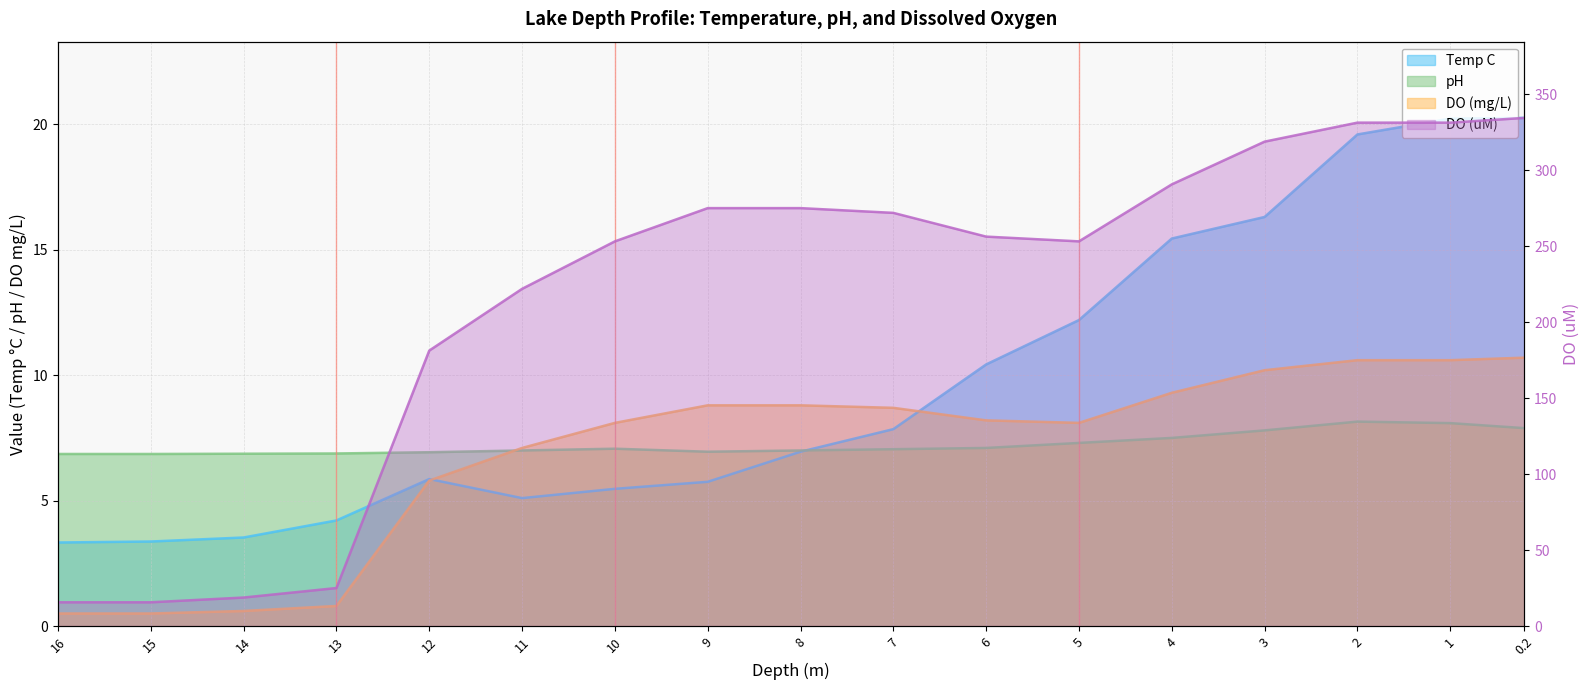

In Temp C, how many points are lower than both neighbors (excluding endpoints)?

1